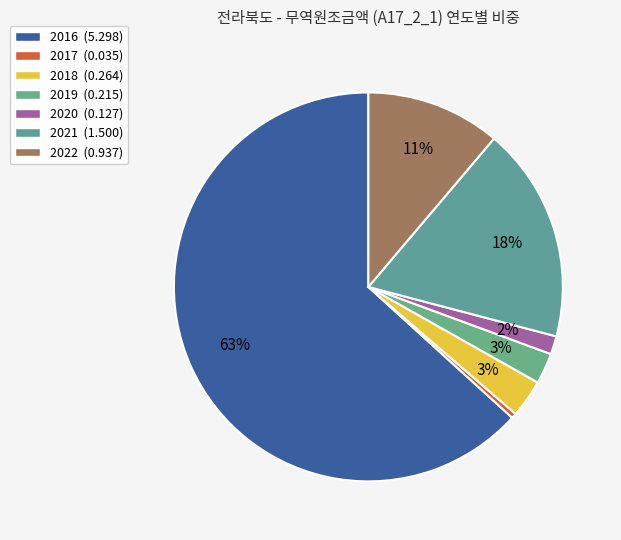

Count the number of slices in the pie.

7